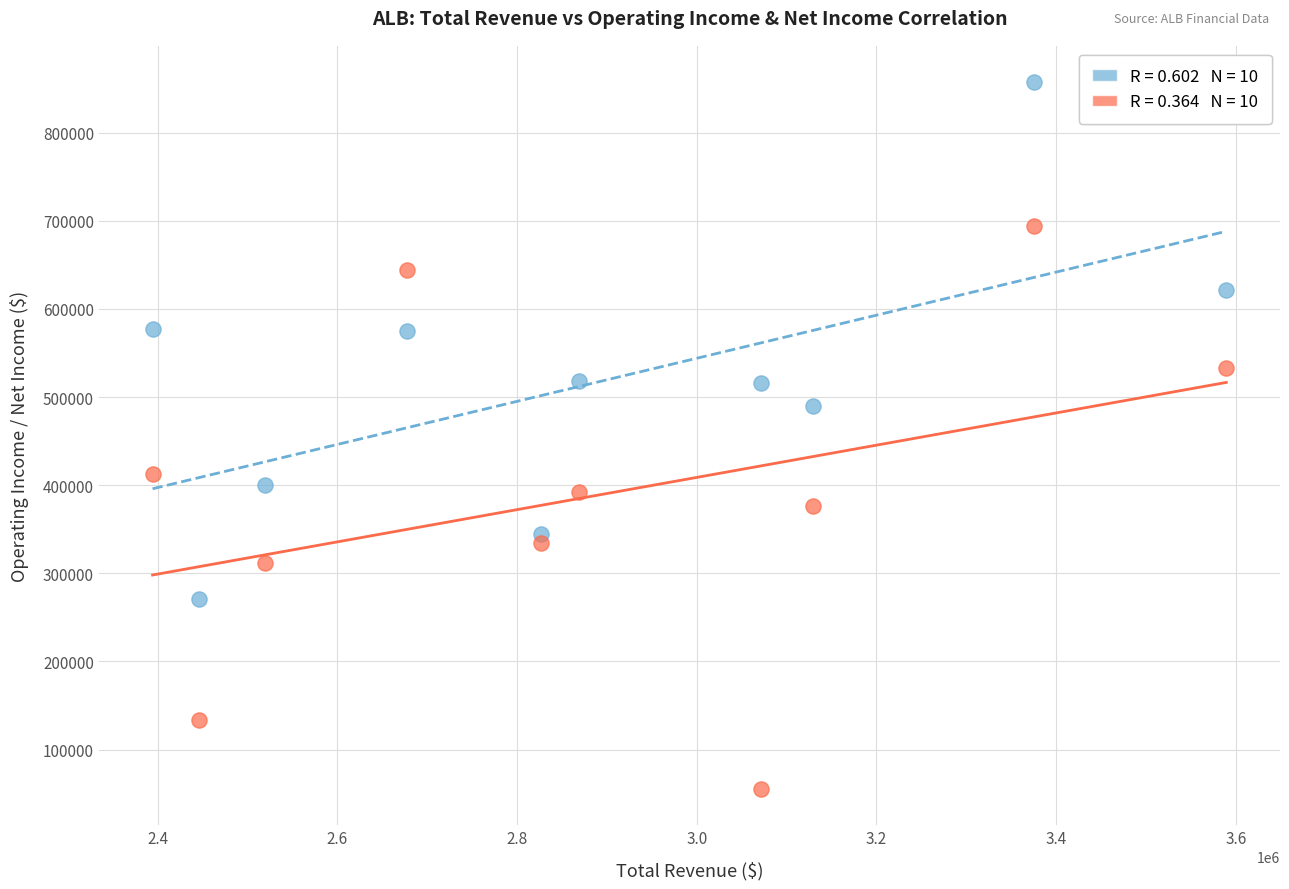

Across all series, what Y value is closest to 456350?

490100